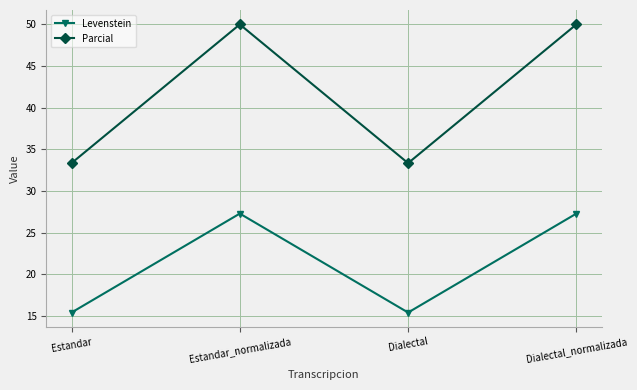

What is the minimum value shown in the chart?

15.4